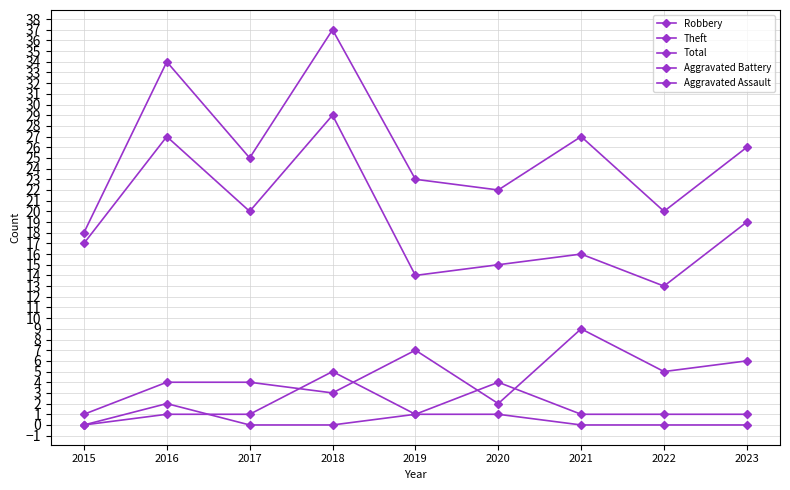

Is this an area chart (filled region under the line)?

No